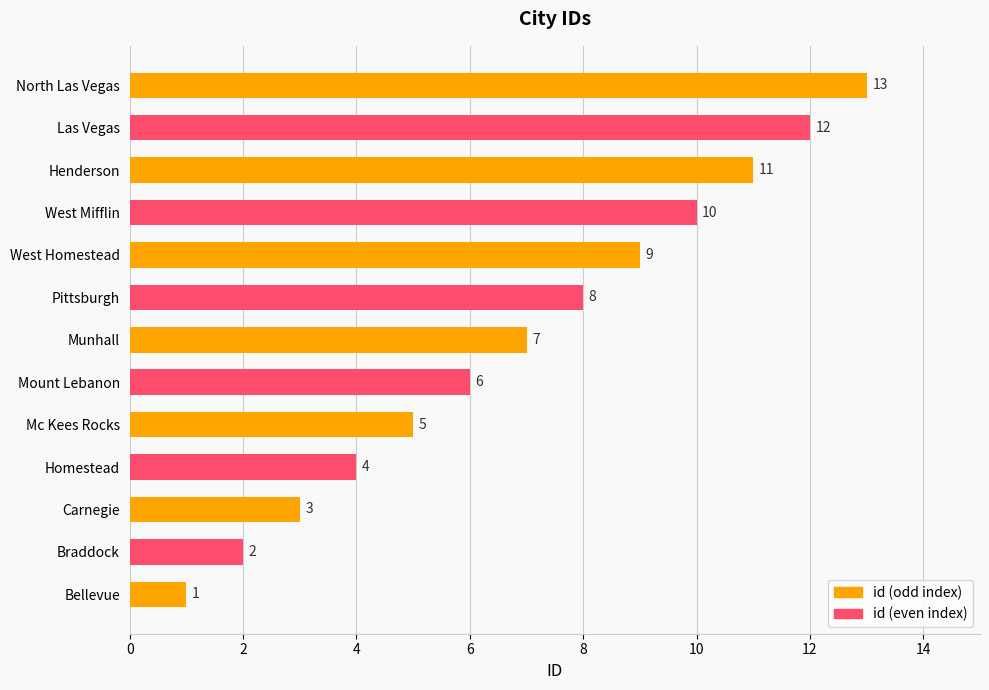

What is the smallest value displayed?

1